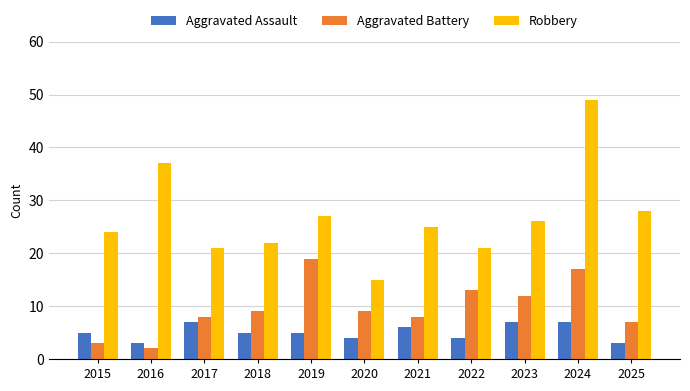

What is the smallest value displayed?

2